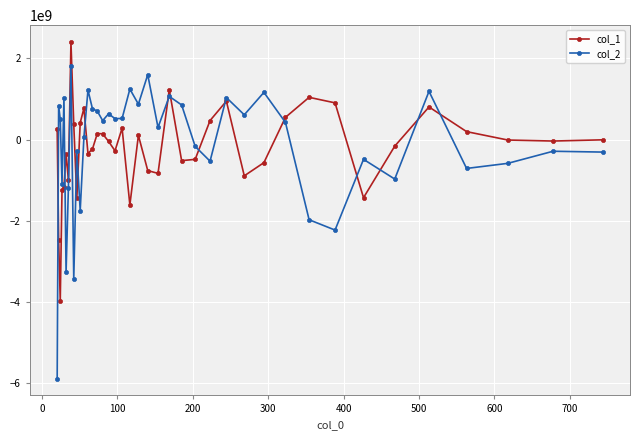

How many interior local valleys does the col_1 series have?

11